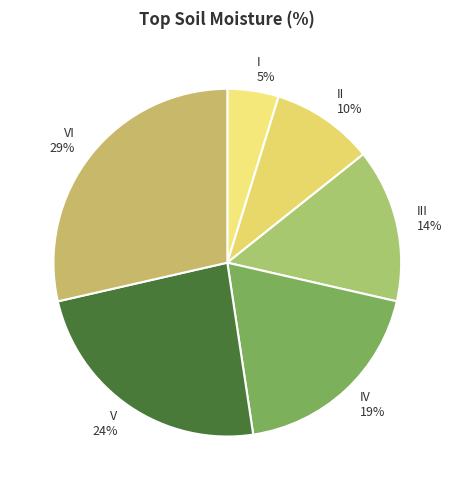

To the nearest percent, what is the combined percentage of IV and VI?

48%